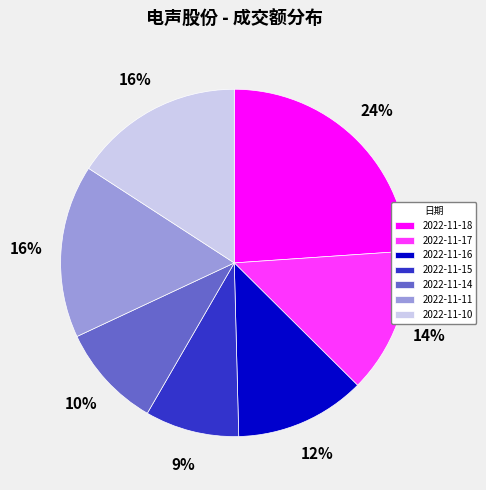

What is the ratio of the value at 2022-11-11 to the value at 2022-11-16?

1.3